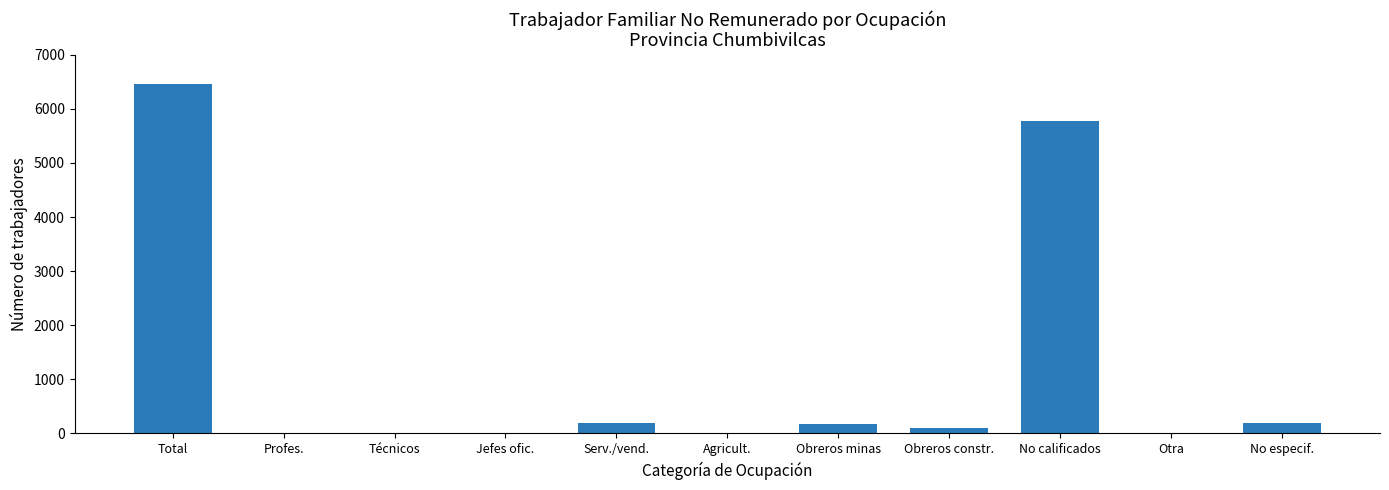

How many distinct data groups are displayed?

1